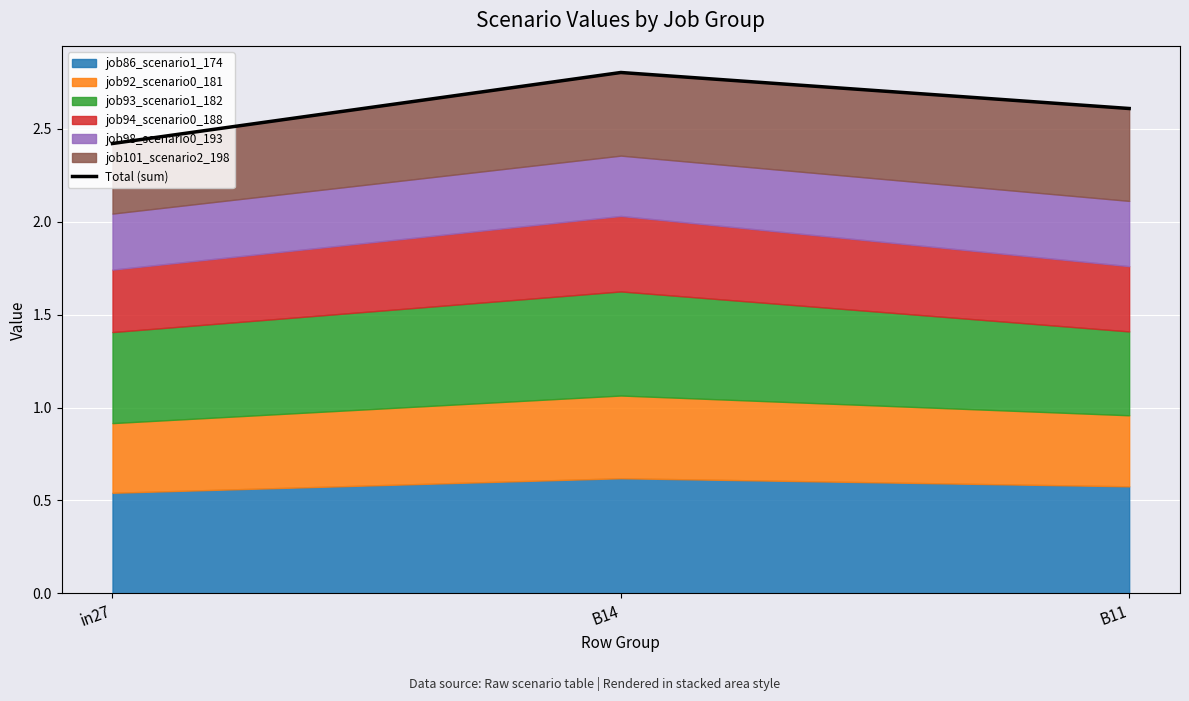

How many values are between 2 and 3?

3